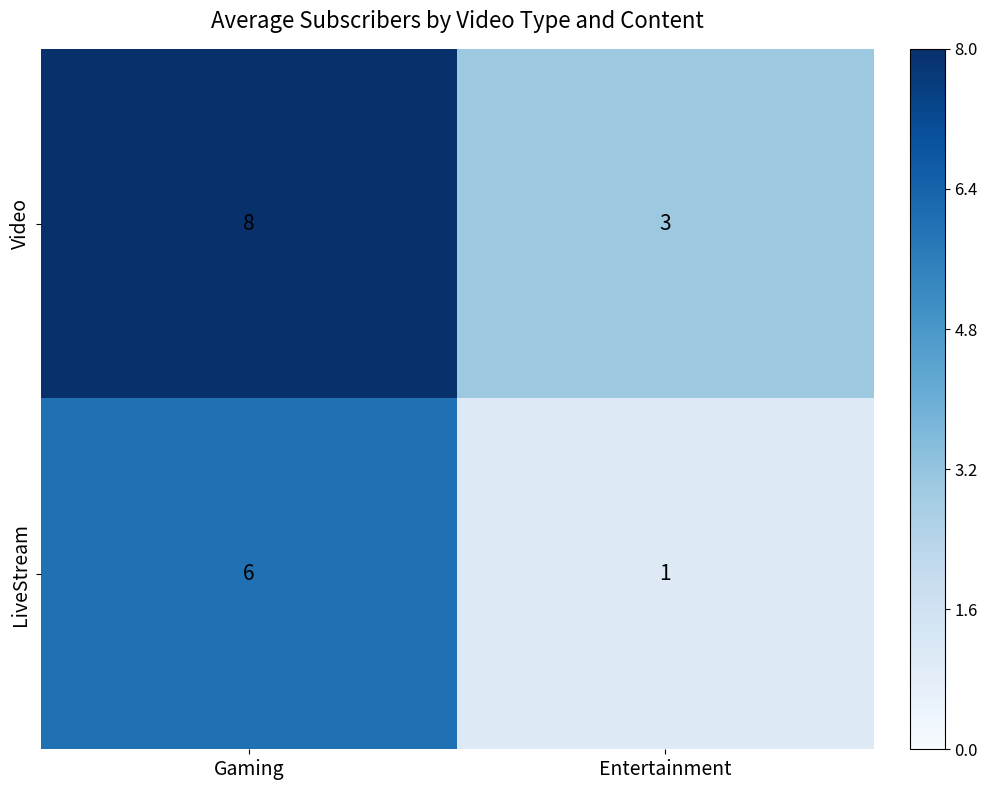

Reading left to right, list all the values displayed in this chart.

Video: Gaming=8	Entertainment=3
LiveStream: Gaming=6	Entertainment=1